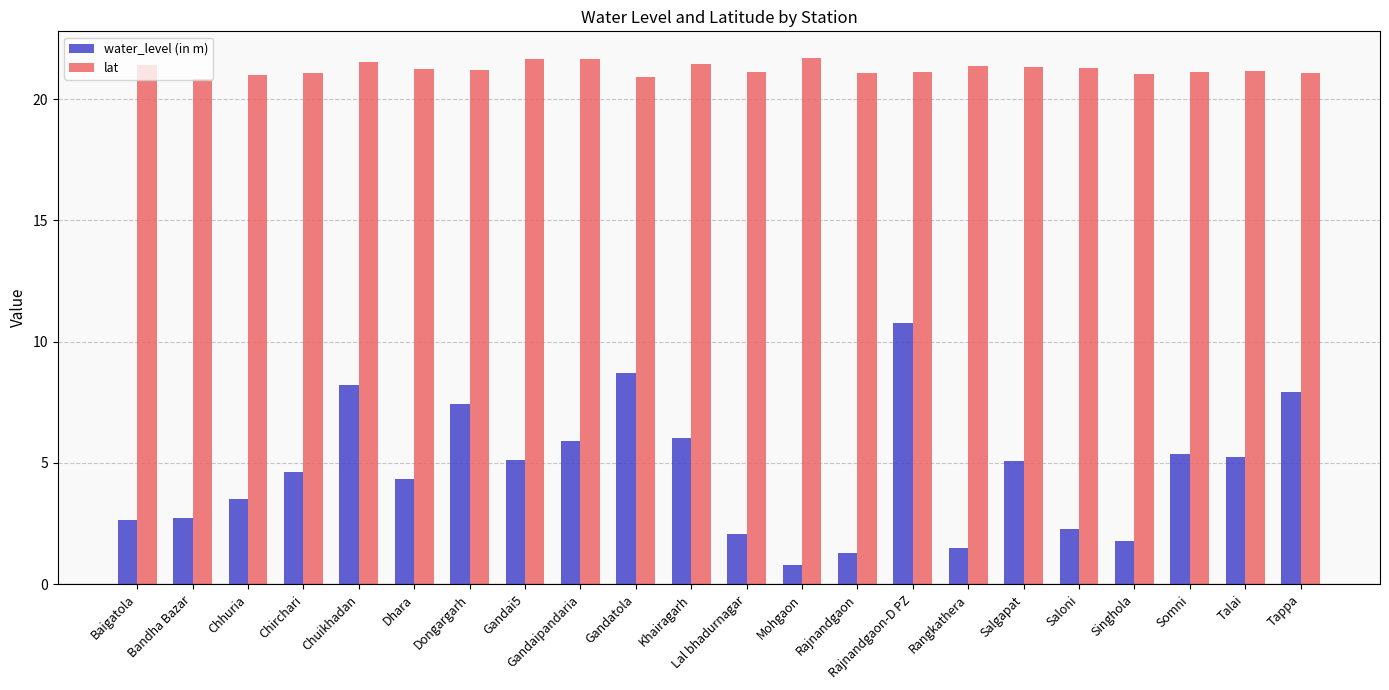

Rank the series by their maximum value, from lowest to highest.

water_level (in m), lat